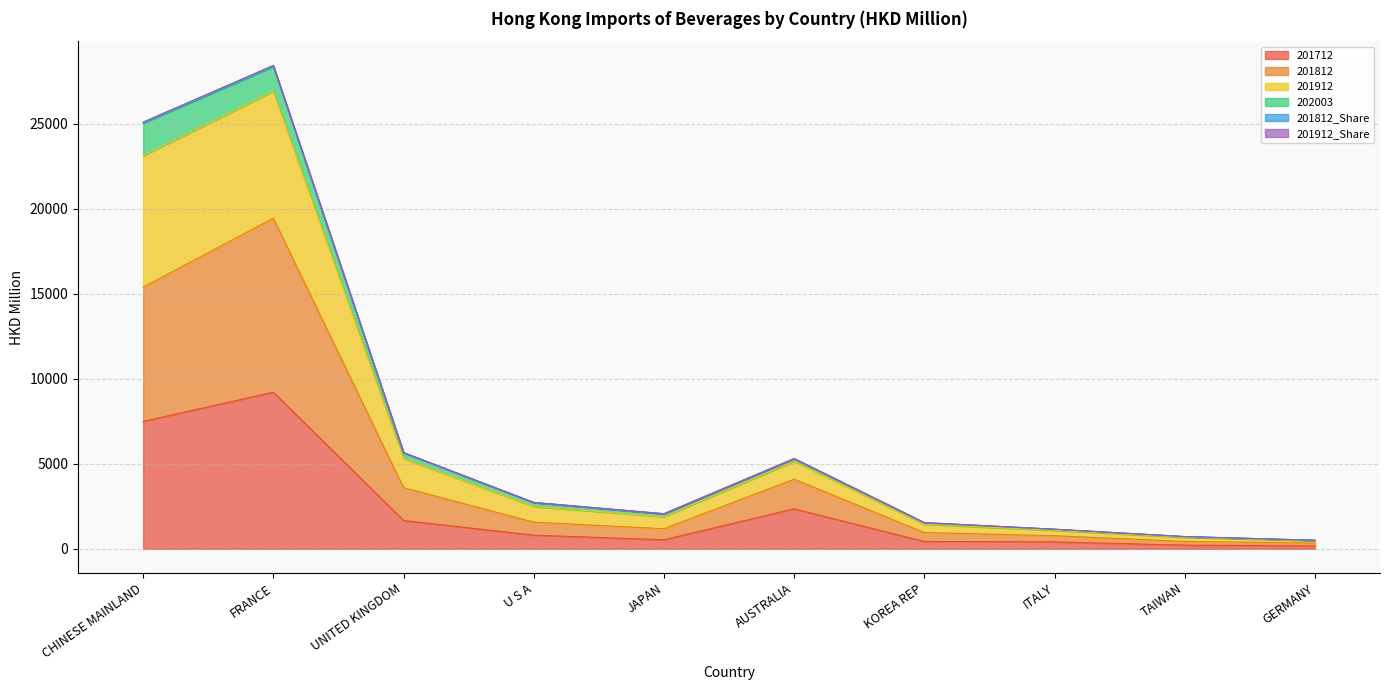

The value of 201912_Share at GERMANY is 316.7. True or false?

False